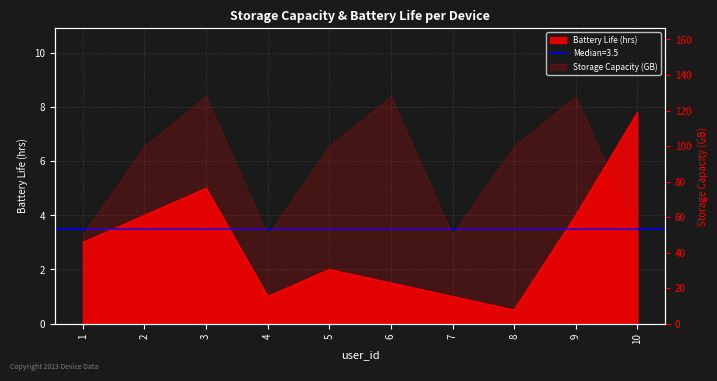

True or false: the data shows 5.3 at 9.

False